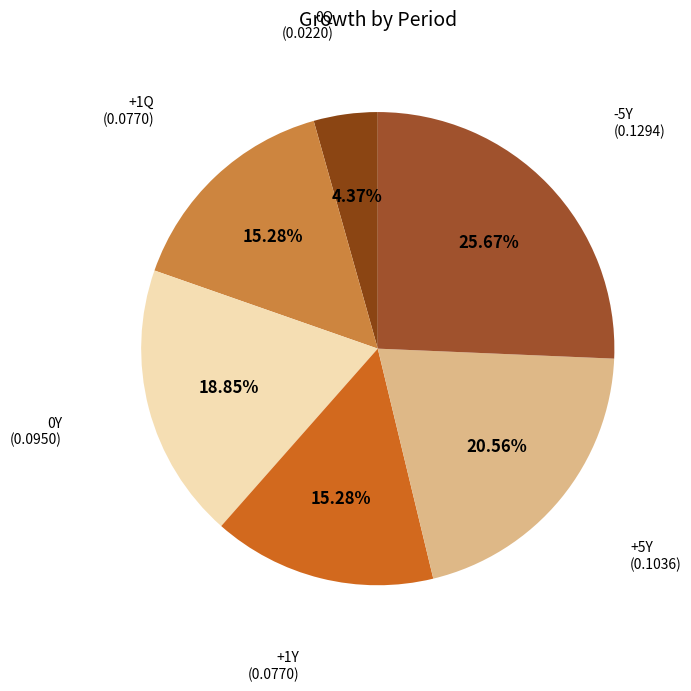

Which category has the biggest portion of the pie?

-5Y